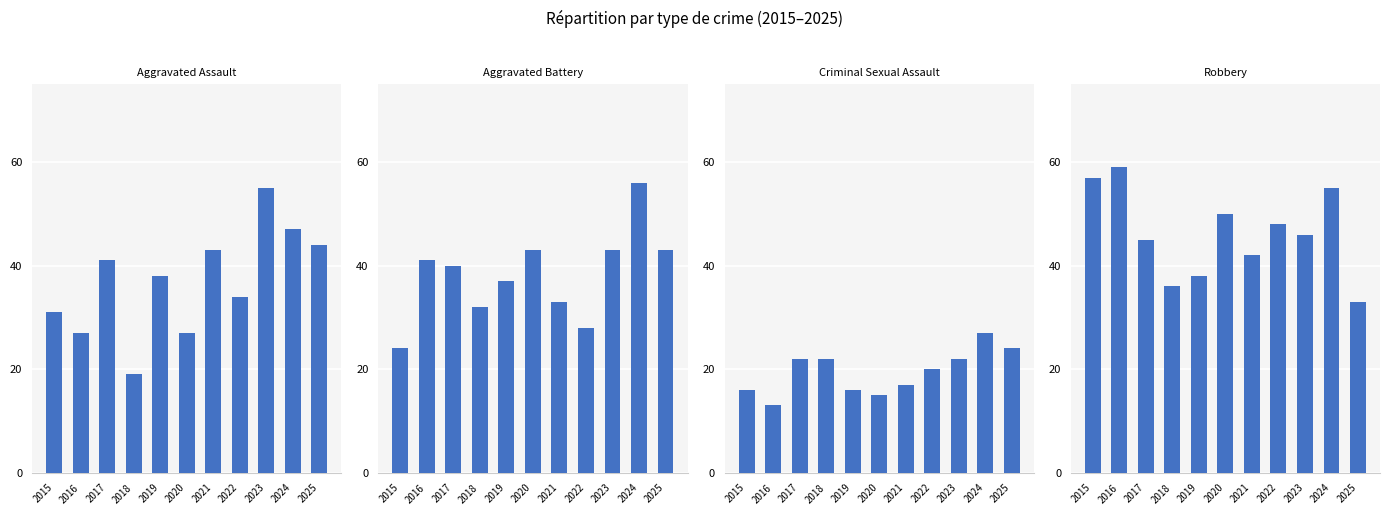

Between 2021 and 2024, which series saw the biggest shift?

Aggravated Battery